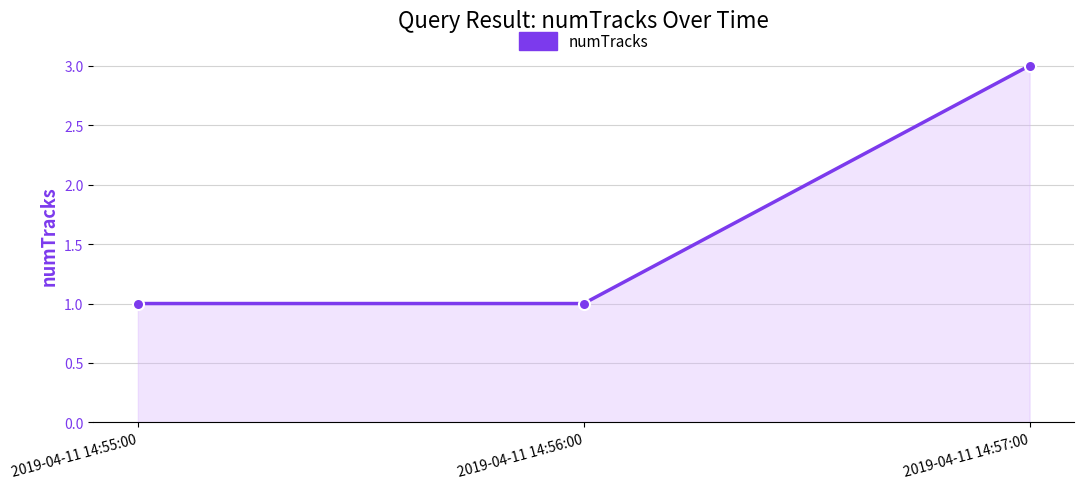

What is the sum of all values?

5